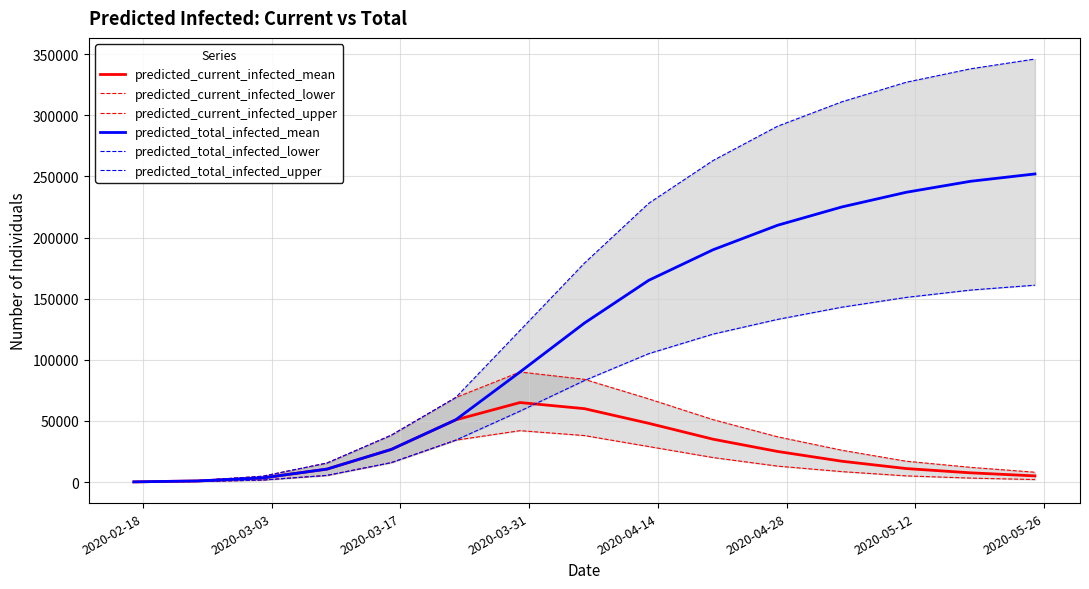

True or false: predicted_current_infected_mean has more than 0 points higher than both neighbors.

True